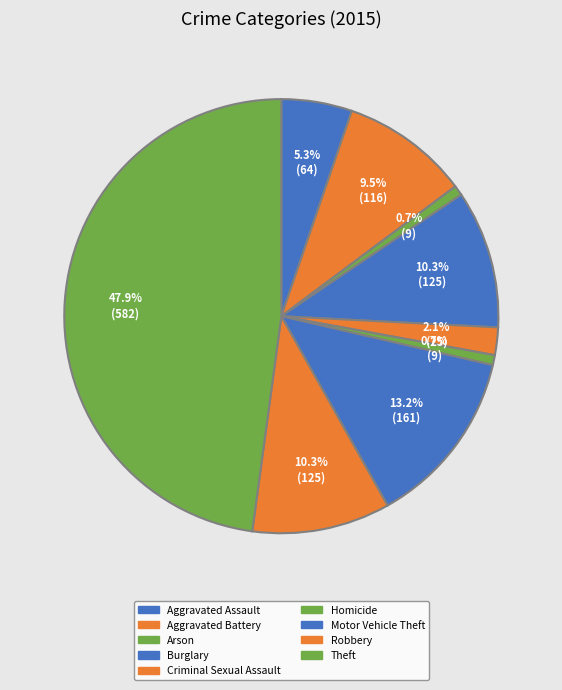

Count the number of slices in the pie.

9